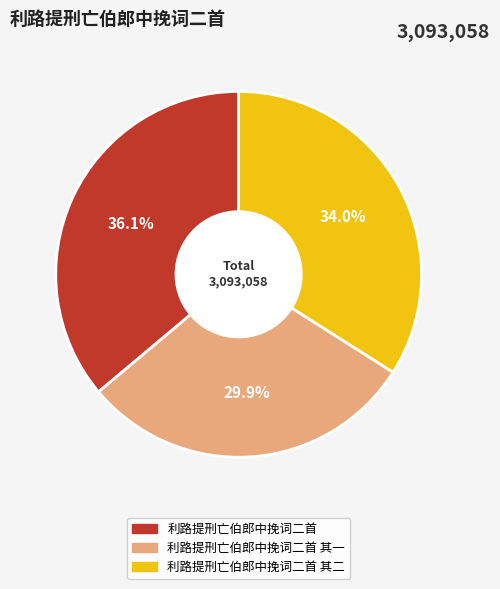

Is there any slice that represents more than half of the pie?

No